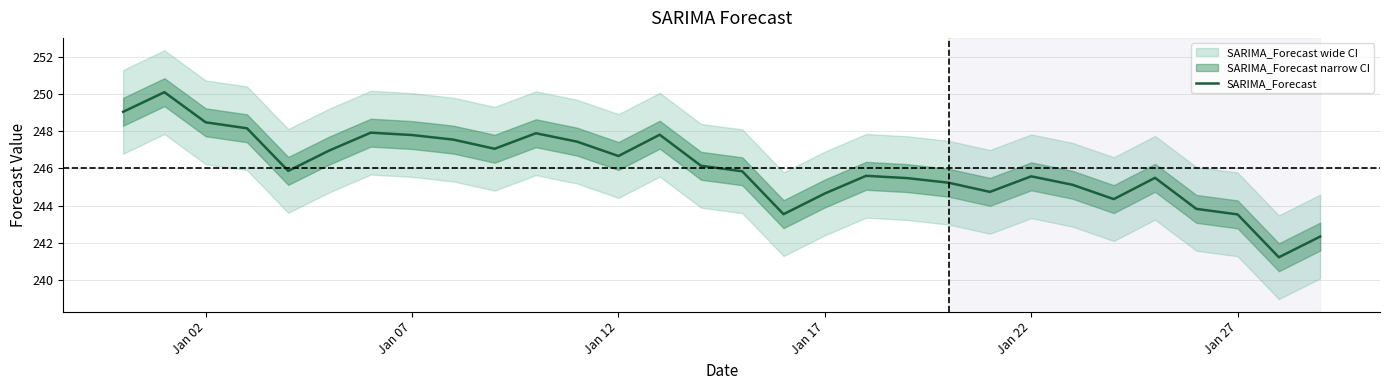

True or false: SARIMA_Forecast has a value of 246.7 at Jan 12.

True